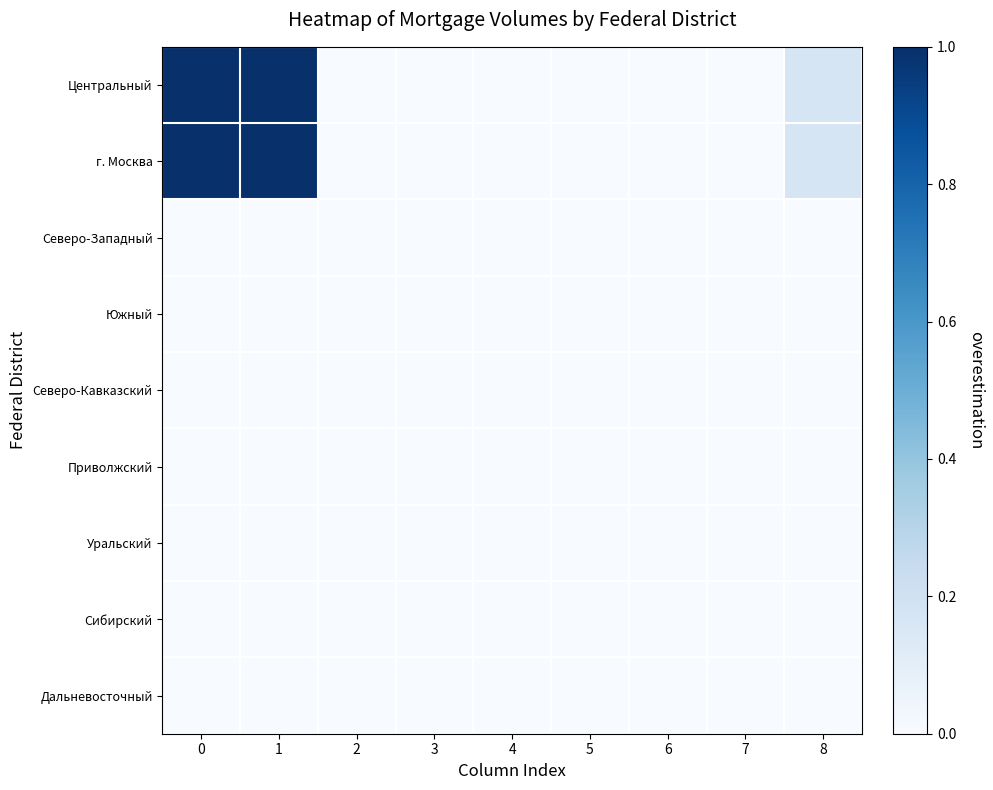

How many data points does each series have?

9